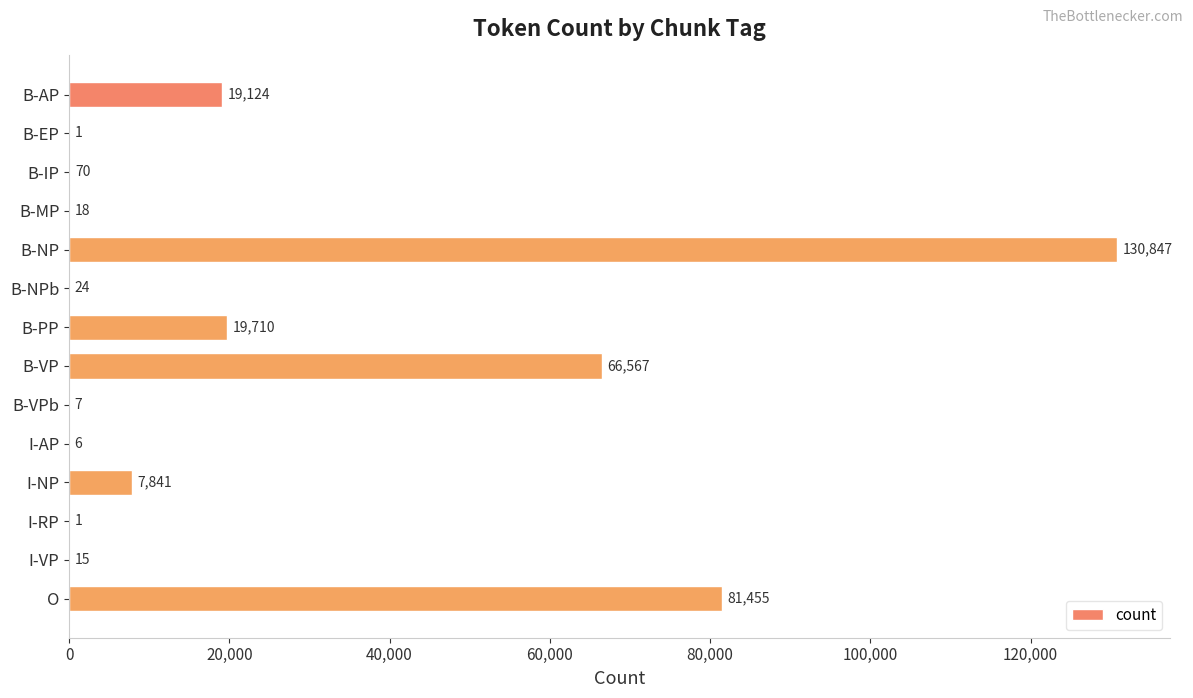

What is the maximum value shown in the chart?

130847